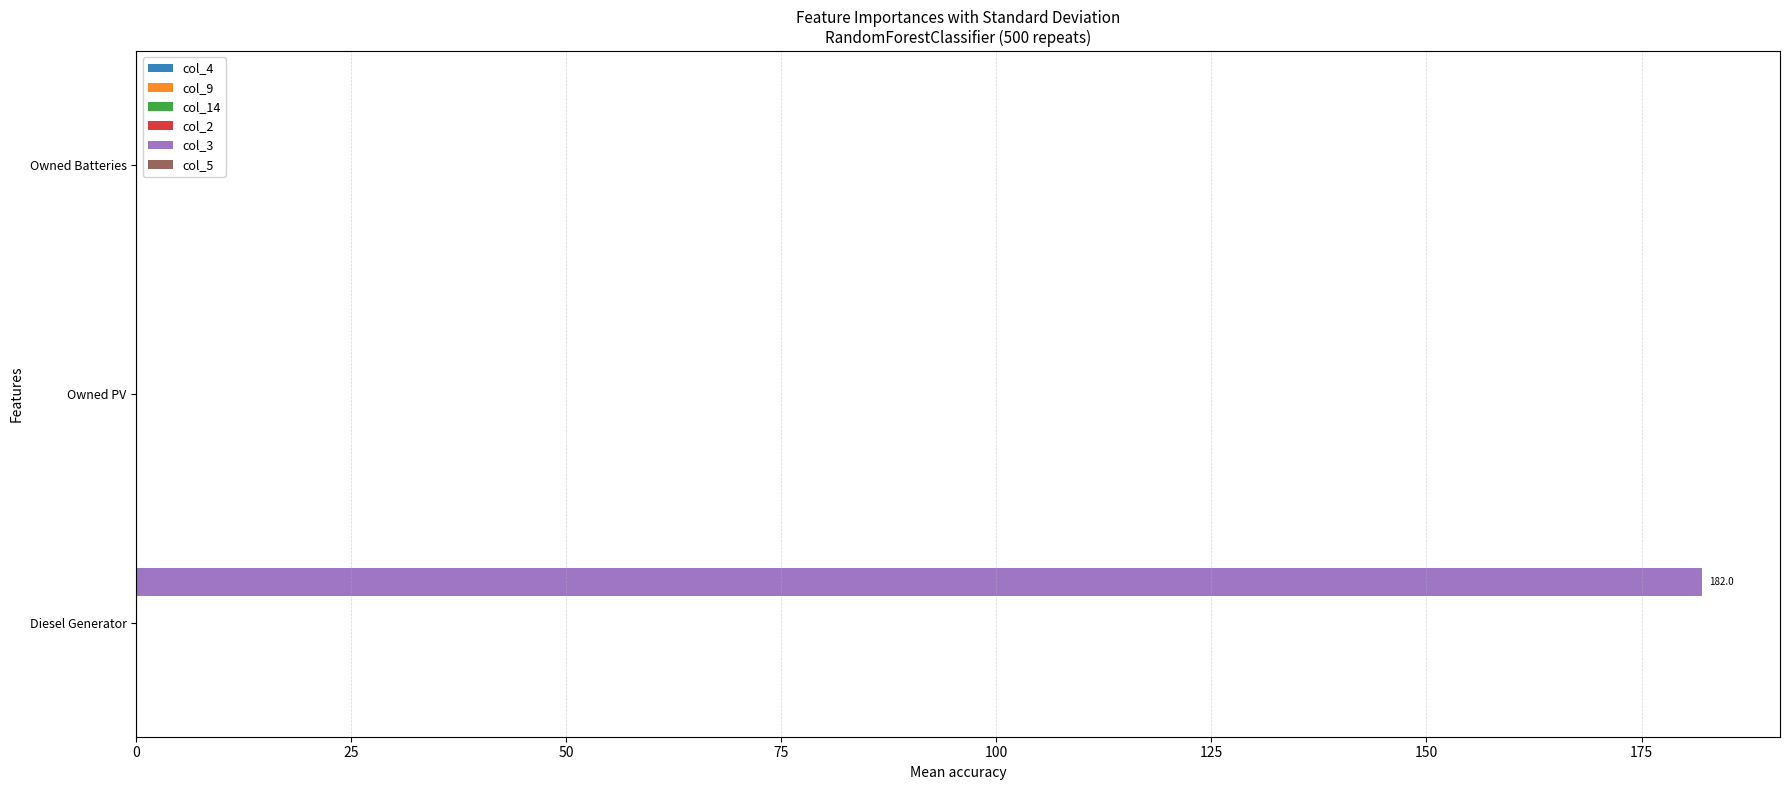

How many categories are shown in the chart?

3